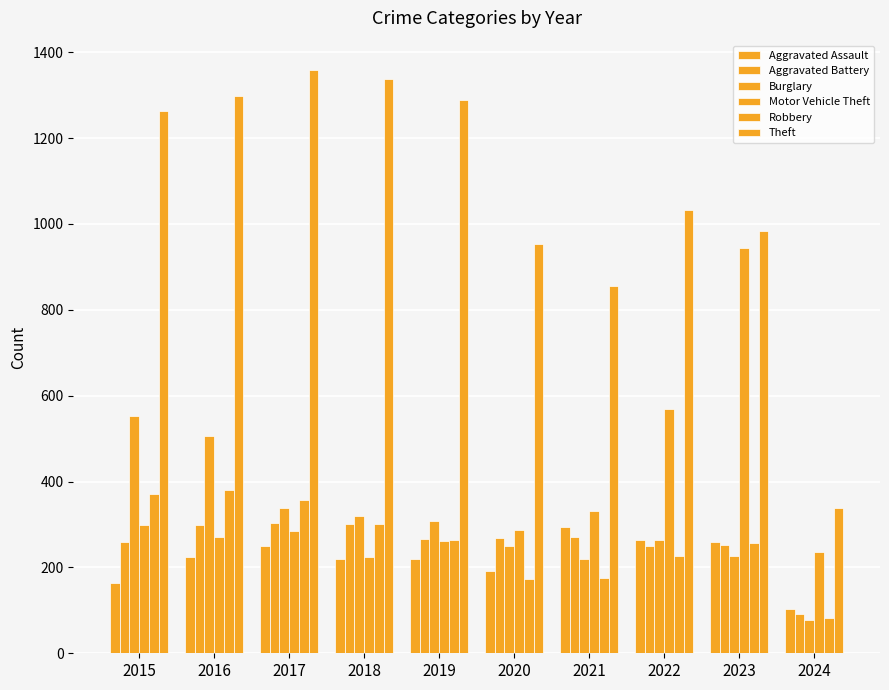

Is it true that Aggravated Assault equals 451 at 2017?

False